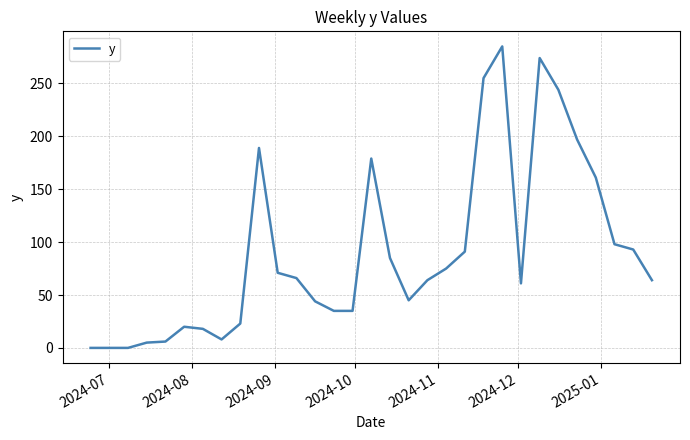

How many lines are shown in the chart?

1